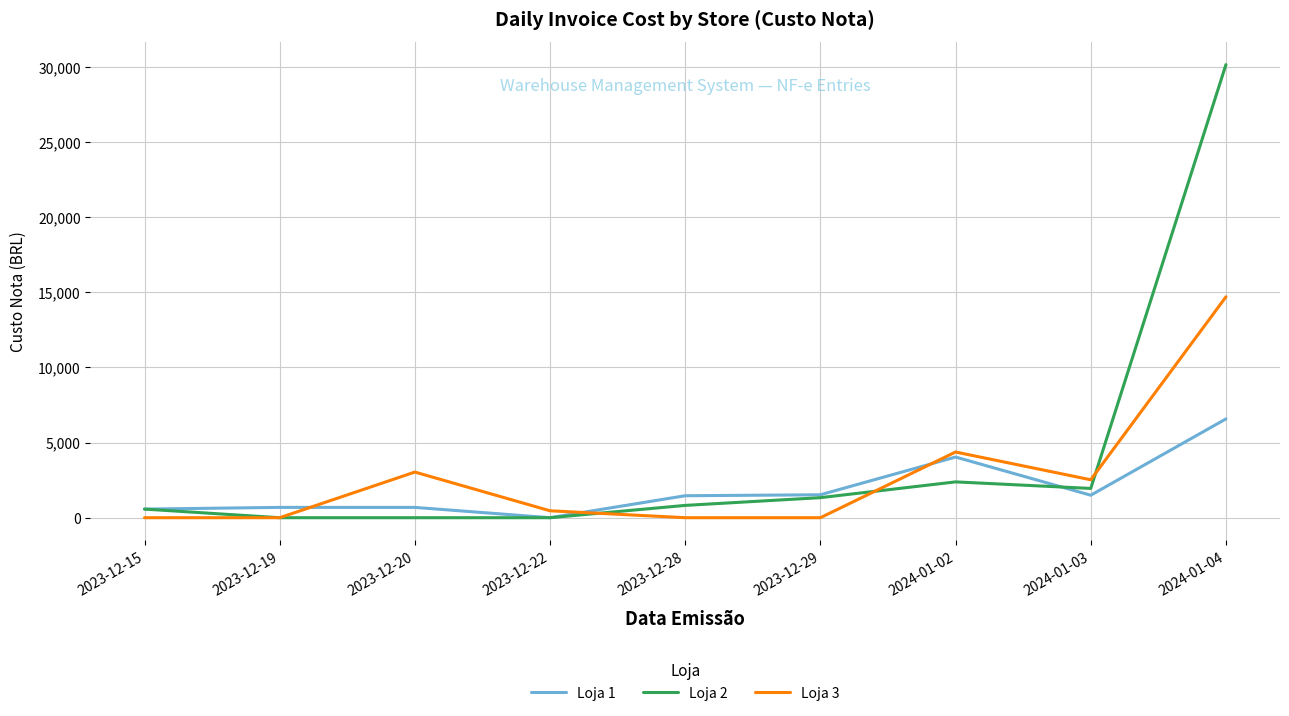

At which label does Loja 1 reach its peak?

2024-01-04